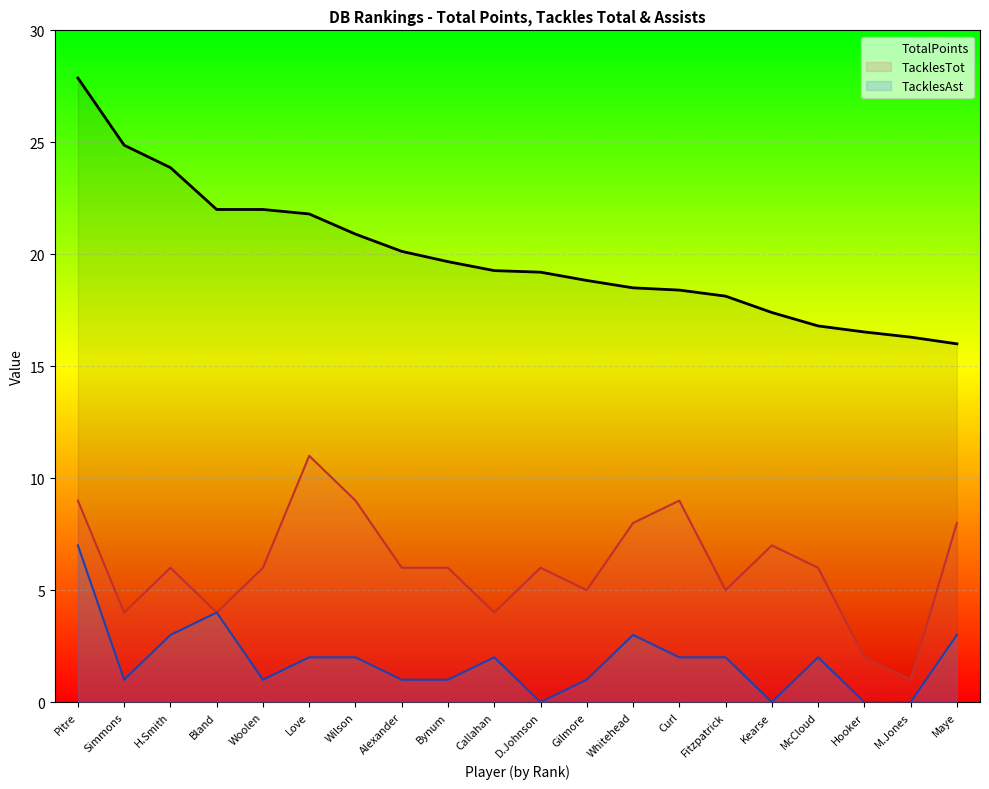

What is the difference between the TacklesAst values at Maye and Fitzpatrick?

1.0